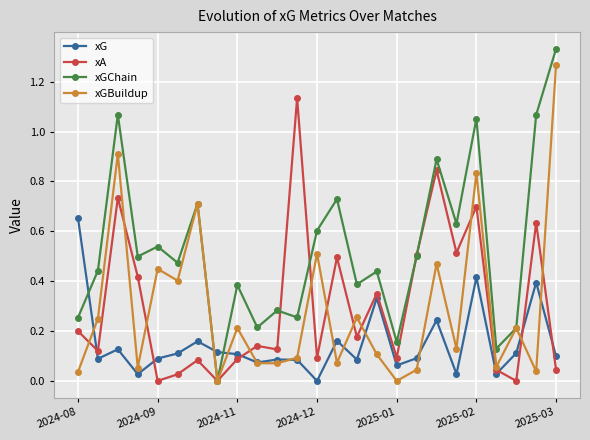

Which series has the largest total across all categories?

xGChain